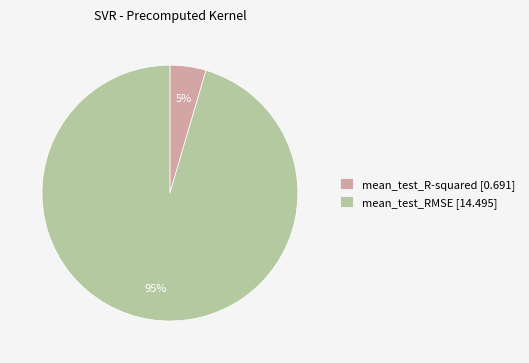

To the nearest percent, what is the average slice percentage?

50%